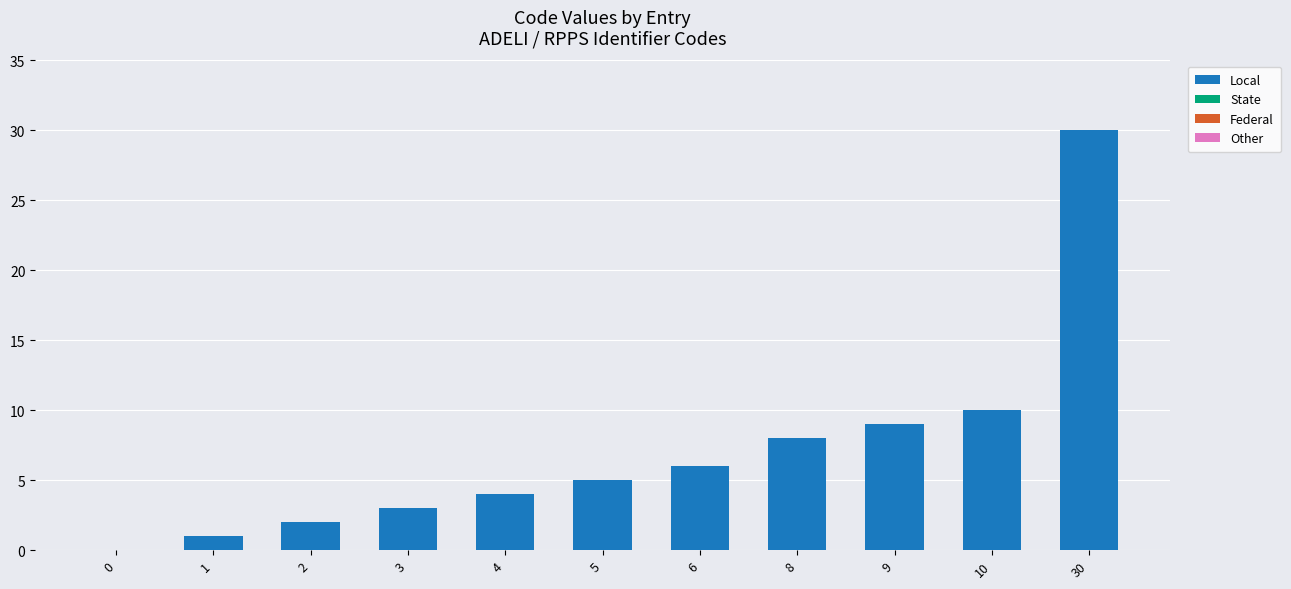

Which has a higher value, 2 or 10?

10